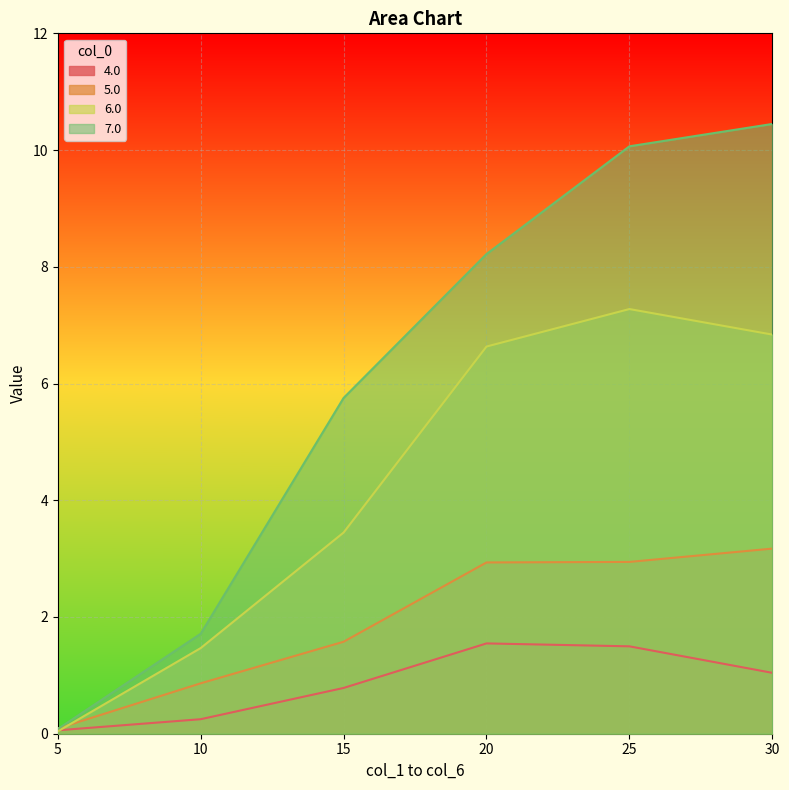

In 4.0, how many points are higher than both neighbors (excluding endpoints)?

1